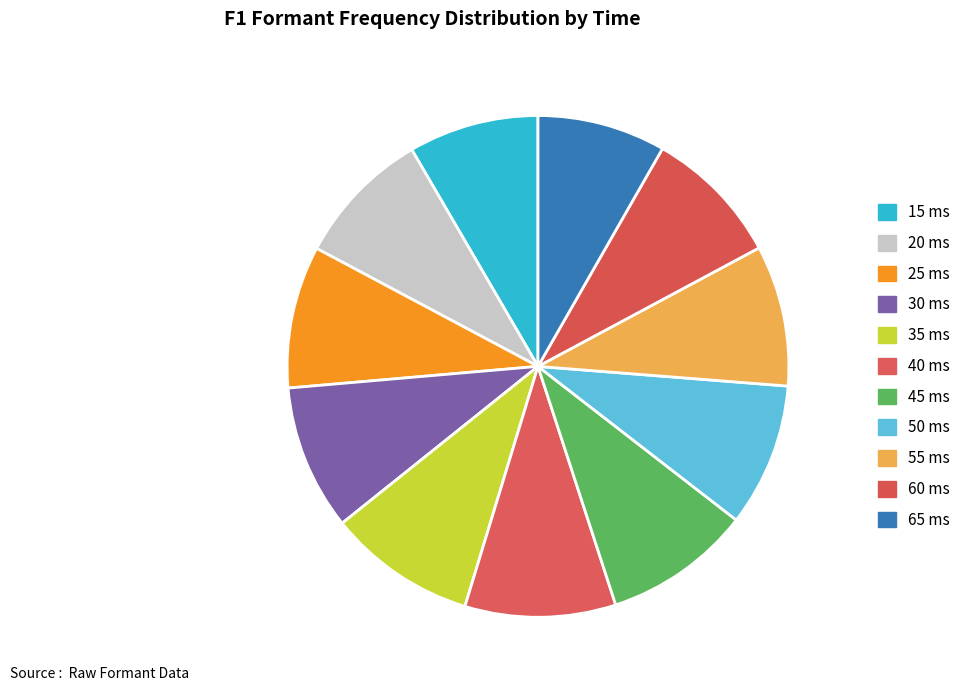

How many slices are in this pie chart?

11